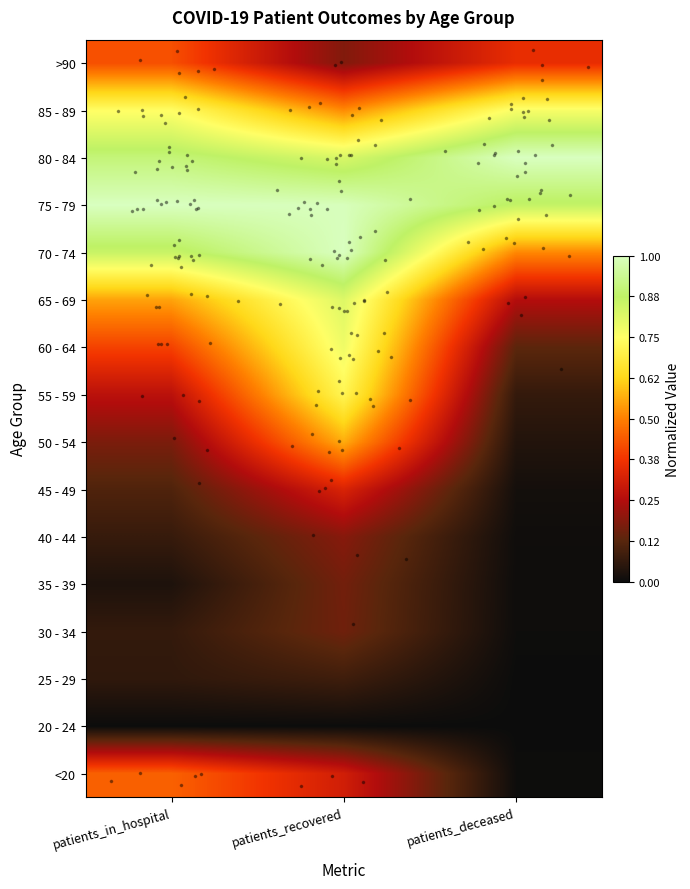

Reading left to right, list all the values displayed in this chart.

<20: patients_in_hospital=0.5	patients_recovered=0.3	patients_deceased=0.0
20 - 24: patients_in_hospital=0.0	patients_recovered=0.0	patients_deceased=0.0
25 - 29: patients_in_hospital=0.1	patients_recovered=0.1	patients_deceased=0.0
30 - 34: patients_in_hospital=0.1	patients_recovered=0.2	patients_deceased=0.0
35 - 39: patients_in_hospital=0.0	patients_recovered=0.2	patients_deceased=0.0
40 - 44: patients_in_hospital=0.1	patients_recovered=0.2	patients_deceased=0.0
45 - 49: patients_in_hospital=0.1	patients_recovered=0.3	patients_deceased=0.0
50 - 54: patients_in_hospital=0.2	patients_recovered=0.6	patients_deceased=0.0
55 - 59: patients_in_hospital=0.3	patients_recovered=0.7	patients_deceased=0.1
60 - 64: patients_in_hospital=0.4	patients_recovered=0.8	patients_deceased=0.1
65 - 69: patients_in_hospital=0.5	patients_recovered=0.8	patients_deceased=0.3
70 - 74: patients_in_hospital=0.9	patients_recovered=1.0	patients_deceased=0.5
75 - 79: patients_in_hospital=1.0	patients_recovered=1.0	patients_deceased=0.9
80 - 84: patients_in_hospital=0.9	patients_recovered=0.8	patients_deceased=1.0
85 - 89: patients_in_hospital=0.7	patients_recovered=0.5	patients_deceased=0.8
>90: patients_in_hospital=0.4	patients_recovered=0.2	patients_deceased=0.4